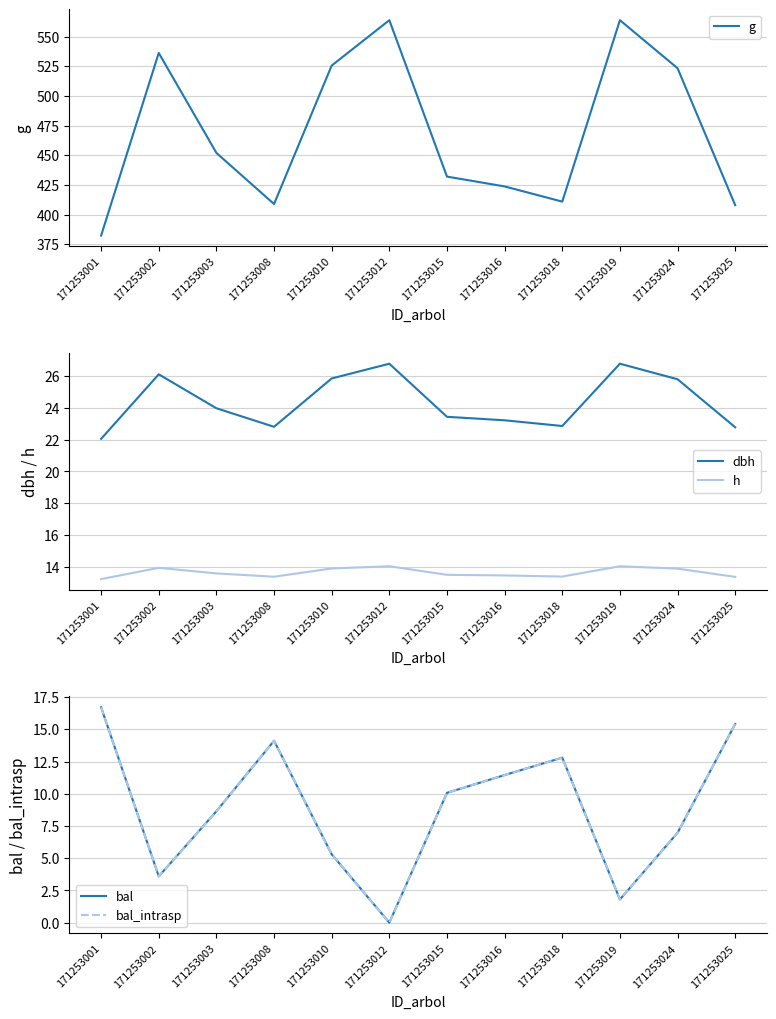

How many categories are shown in the chart?

12